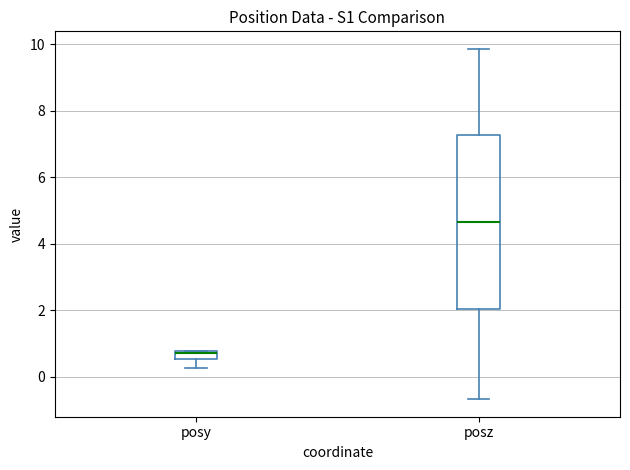

Where is the lower edge of the box for posy on the y-axis? The values are not printed on the chart, so give them approximately, as read against the axis.

0.6